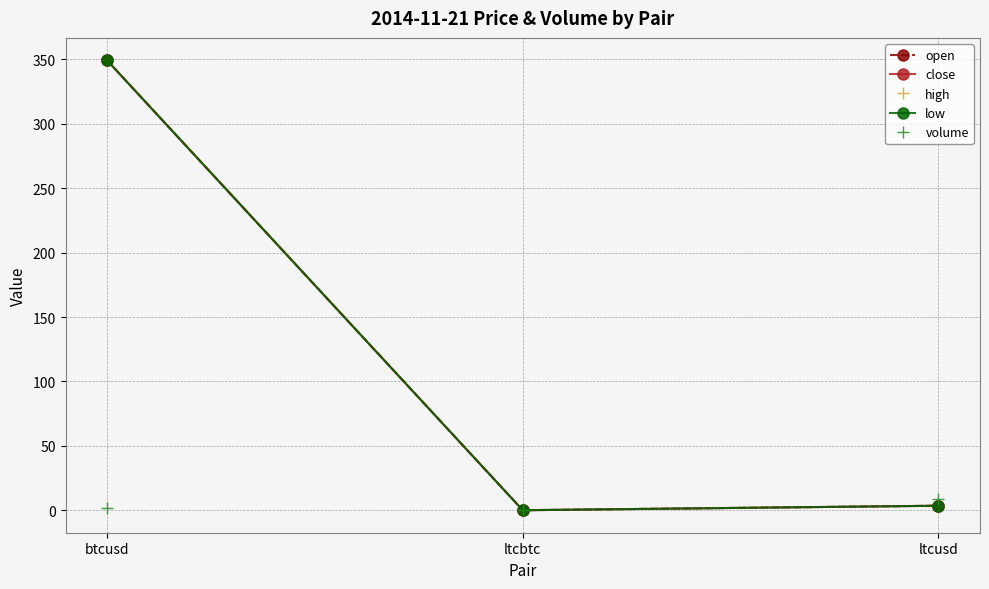

Does the chart have visible grid lines?

Yes